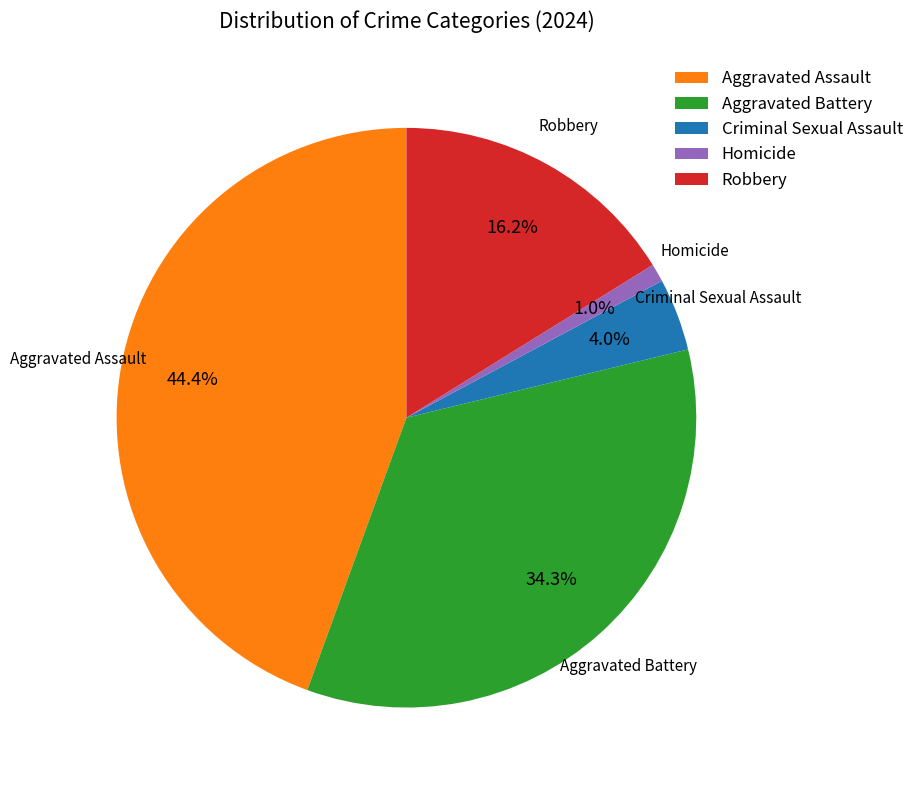

What percentage is the Robbery slice, to the nearest percent?

16%